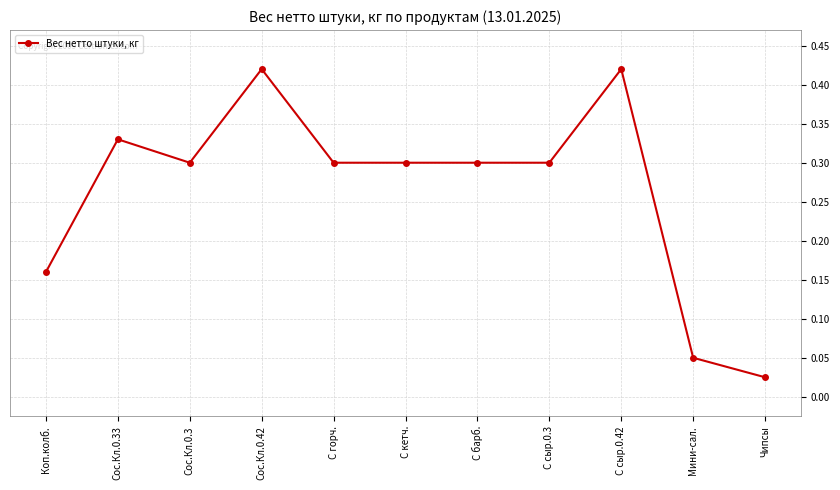

How many distinct data groups are displayed?

1